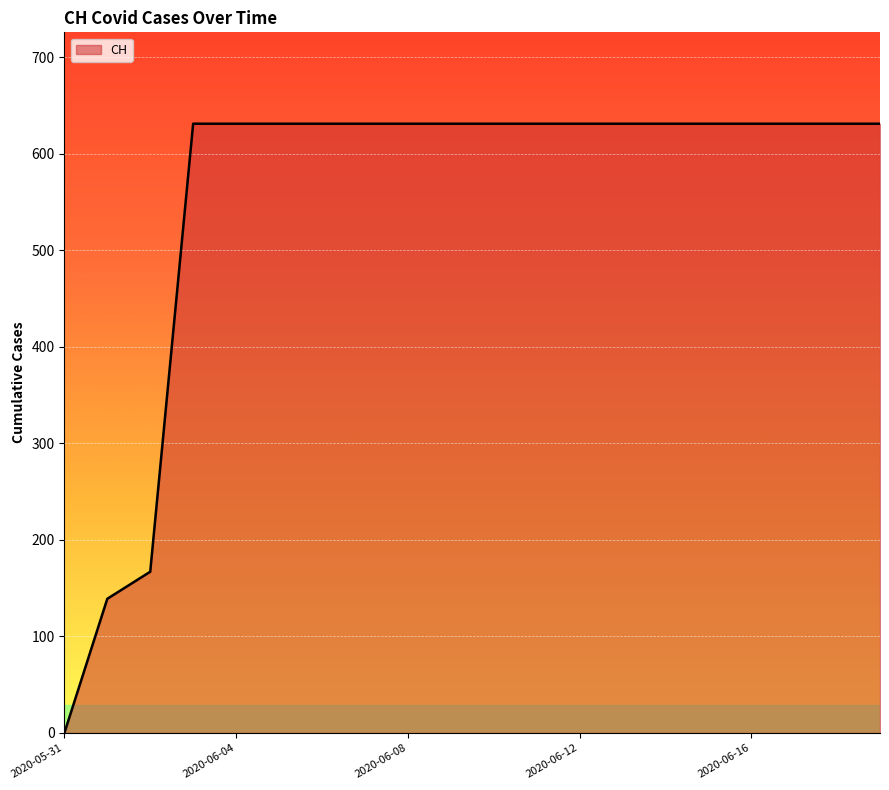

What is the difference between the maximum and minimum values?

631